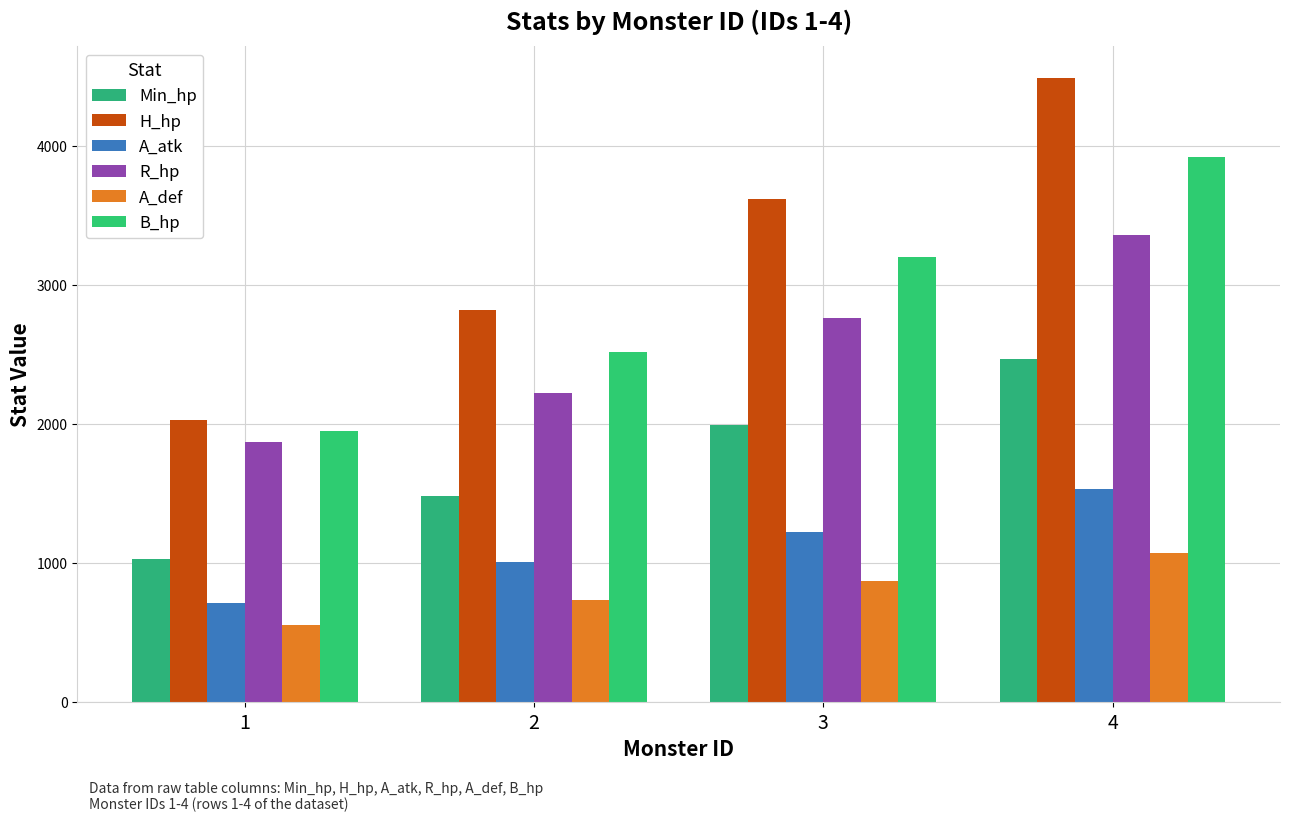

Between 1 and 2, which series saw the biggest shift?

H_hp